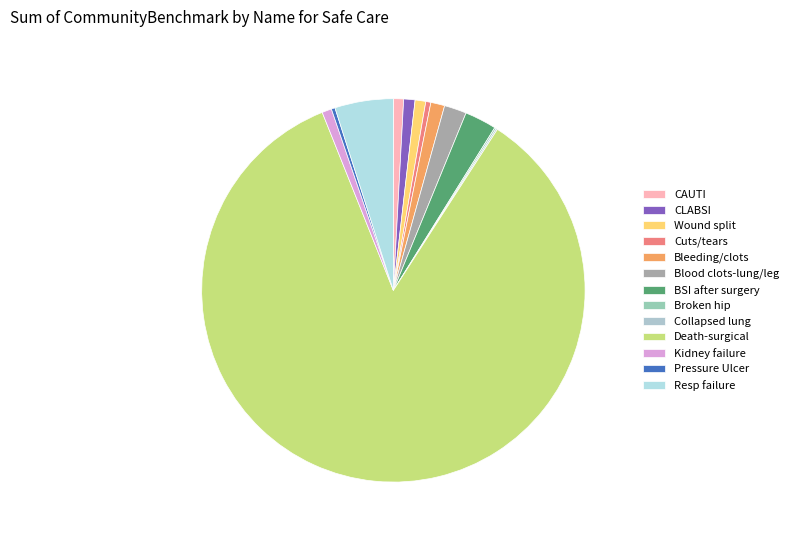

What is the majority slice?

Death-surgical